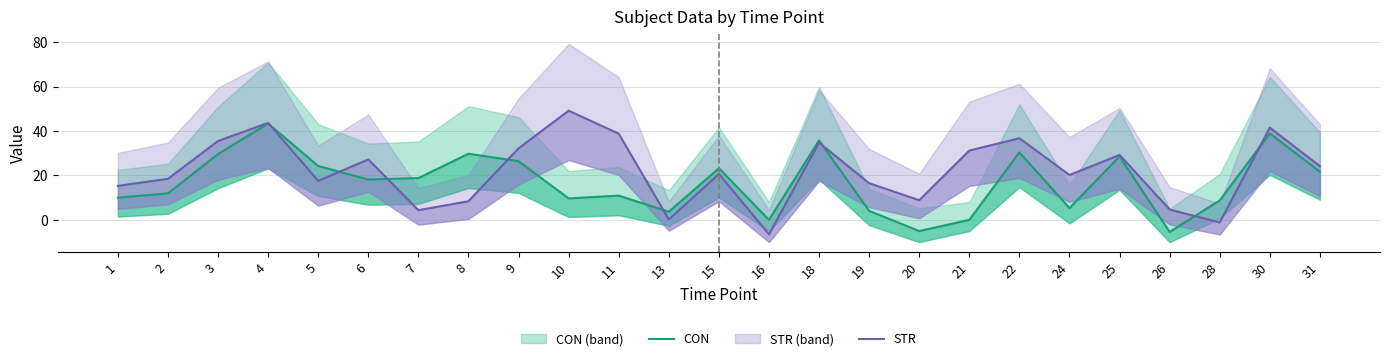

How many data points does each series have?

25